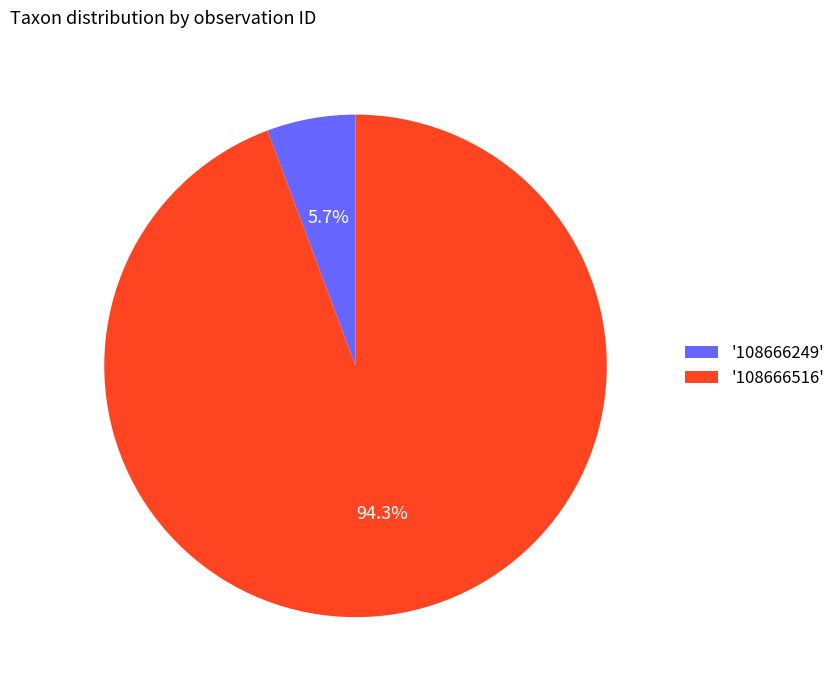

Is there any slice that represents more than half of the pie?

Yes